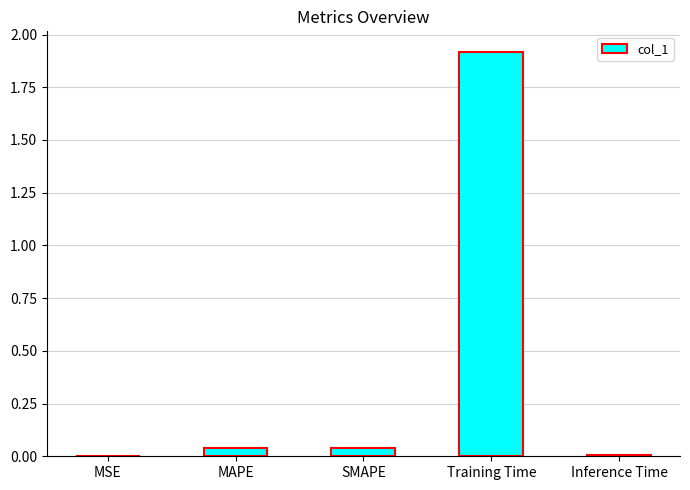

What is the greatest value displayed?

1.9